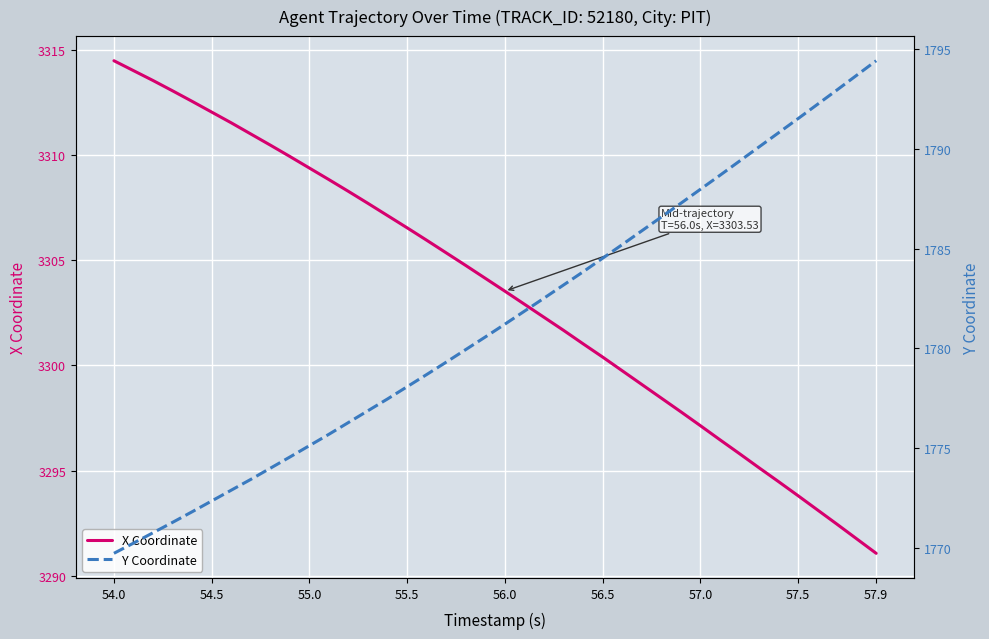

The value of X Coordinate at 33 is 1109.4. True or false?

False